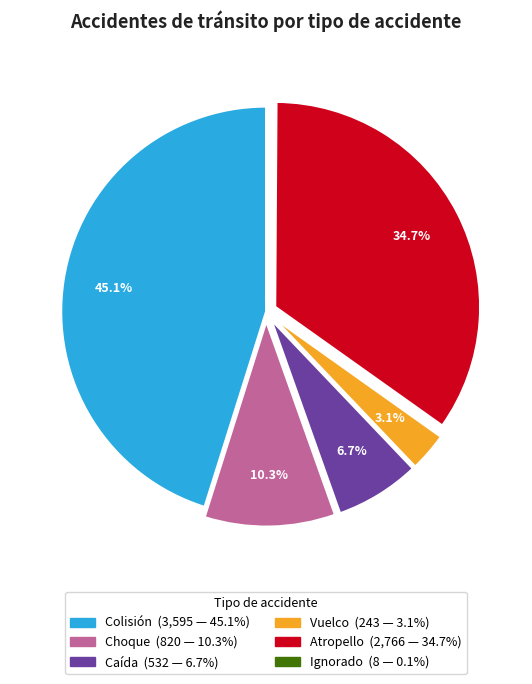

Which category has the biggest portion of the pie?

Colisión